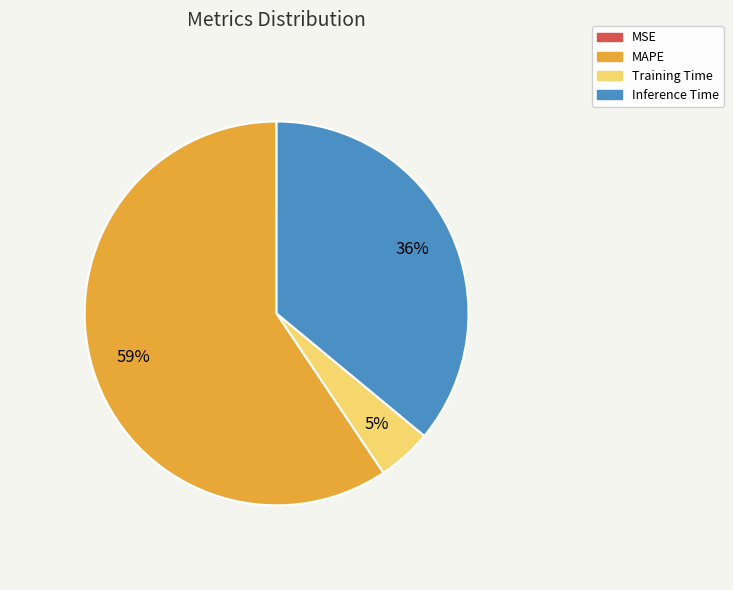

Combined, do MAPE and Inference Time account for over 50%?

Yes